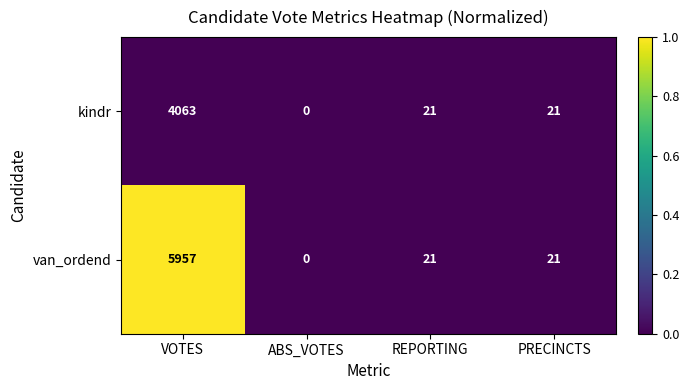

At VOTES, list the series in order from largest to smallest.

van_ordend, kindr